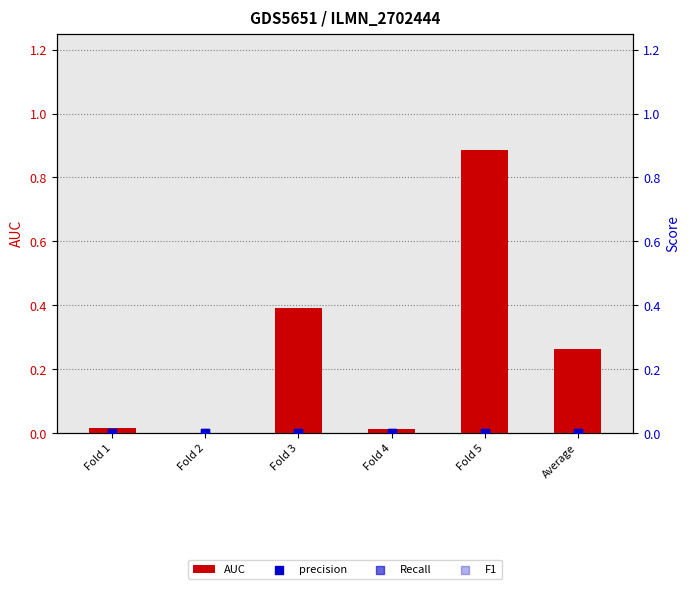

At how many categories does at least one series exceed 0?

5